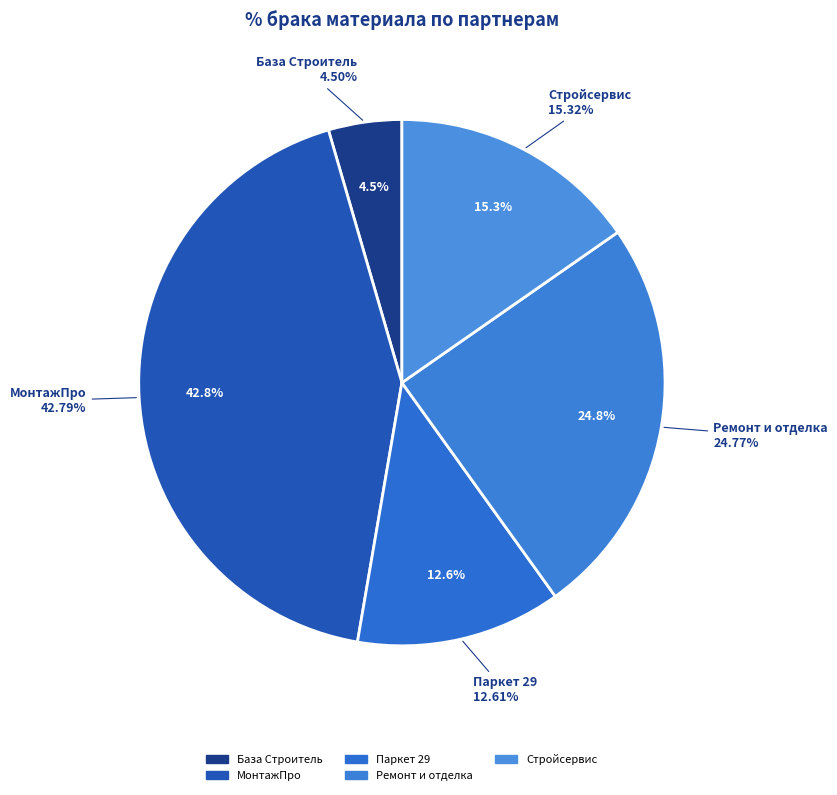

Is it true that Ремонт и отделка is 25% of the pie?

True